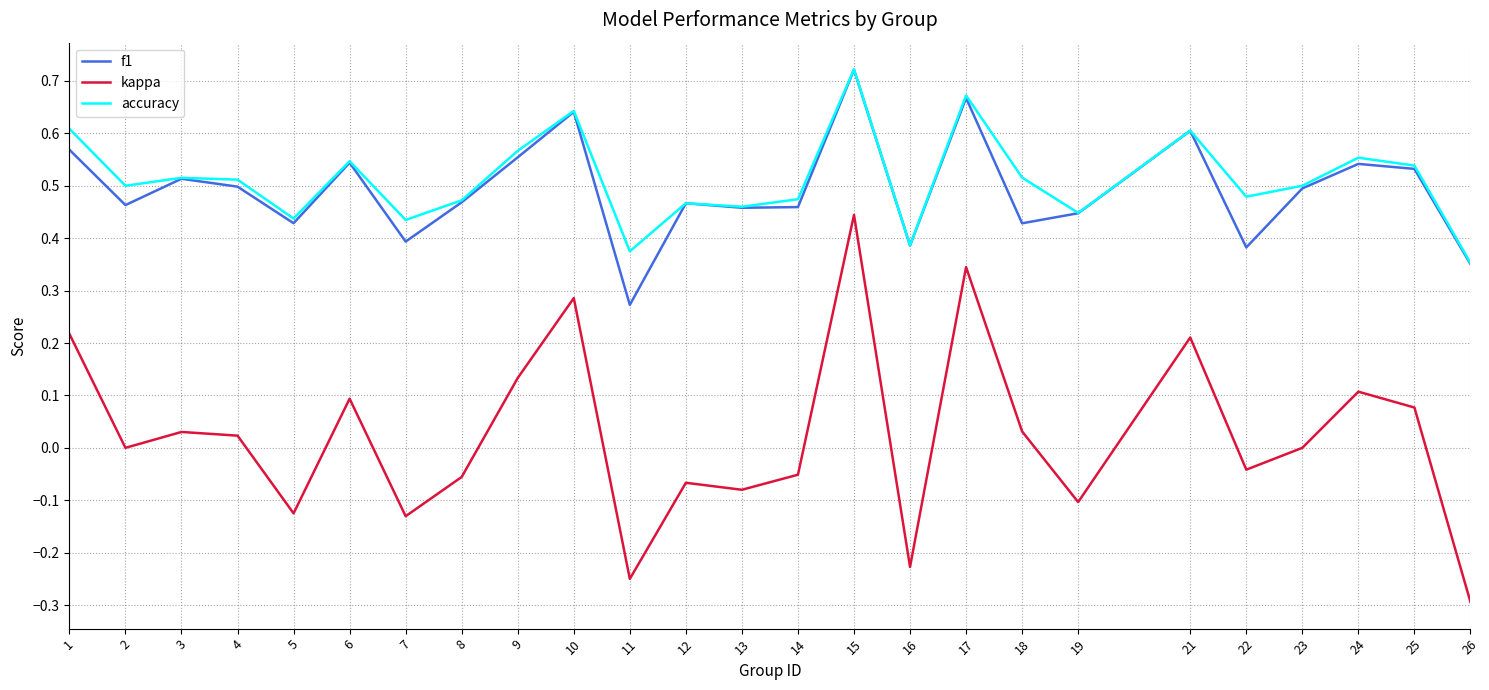

Is the value of accuracy at 6 greater than the value of kappa at 26?

Yes